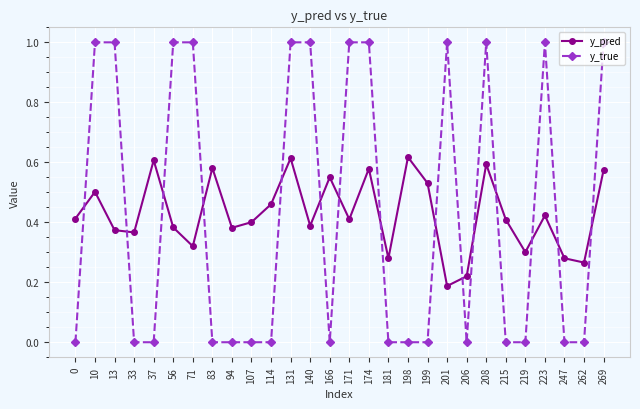

At how many categories does at least one series exceed 0?

28